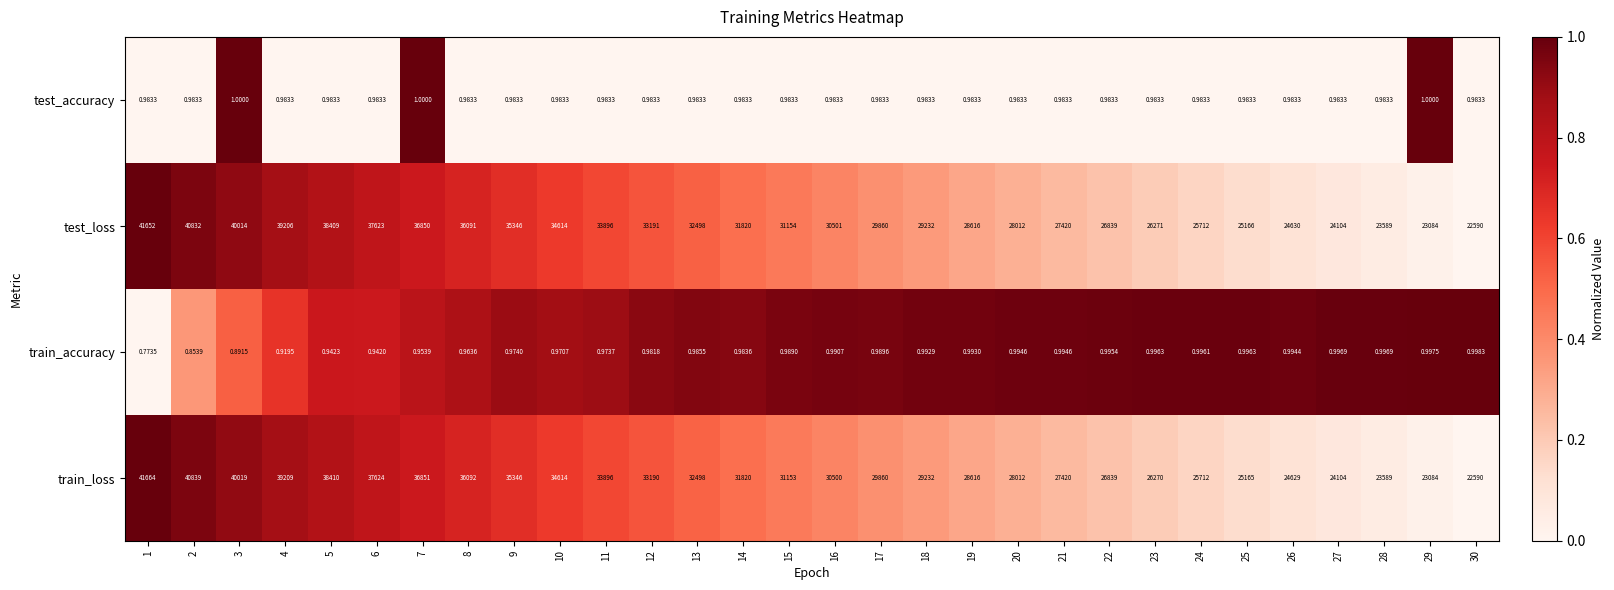

Which series has the widest spread of values?

train_loss